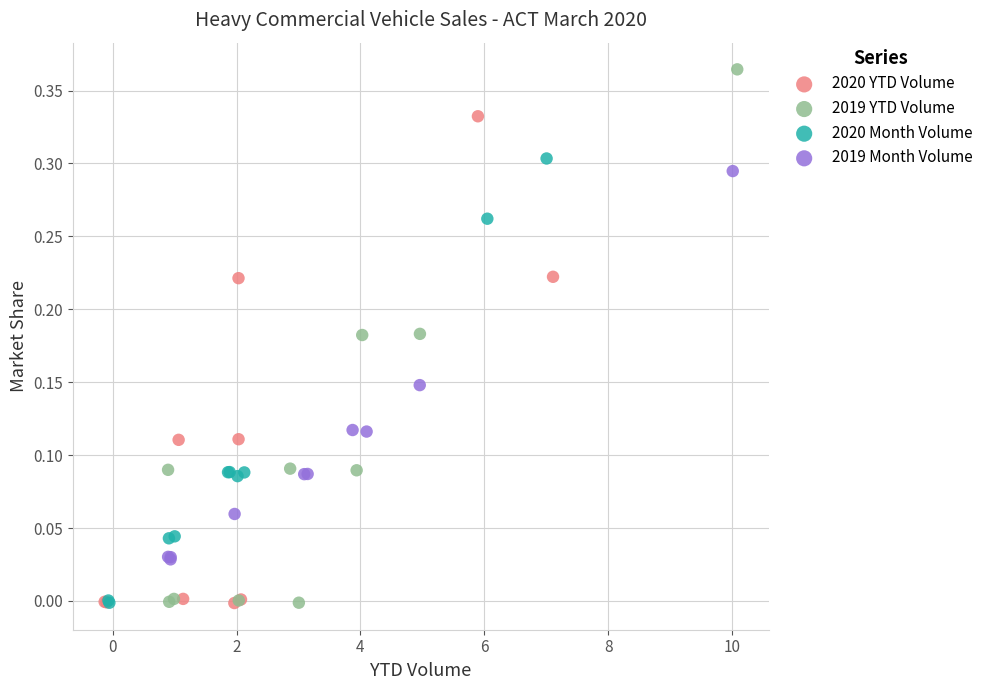

Which series contains the highest Y value?

2019 YTD Volume